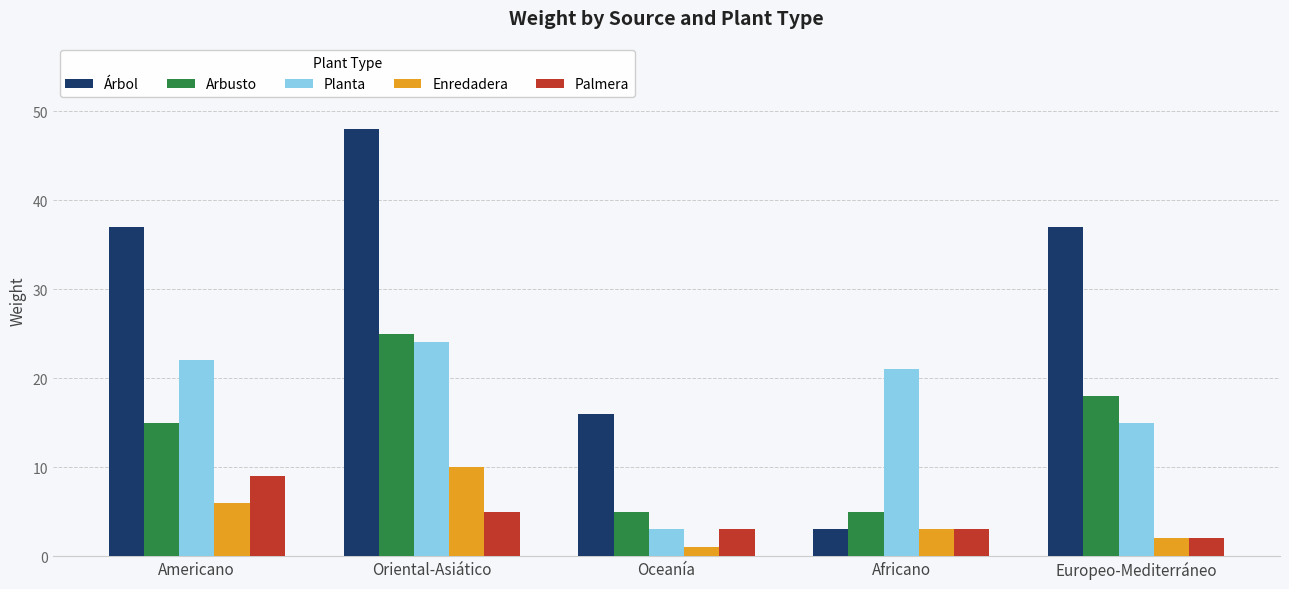

List the series in order of their peak value, lowest first.

Palmera, Enredadera, Planta, Arbusto, Árbol